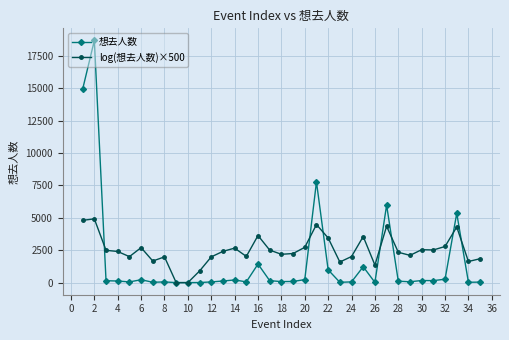

What is the greatest value displayed?

18684.0